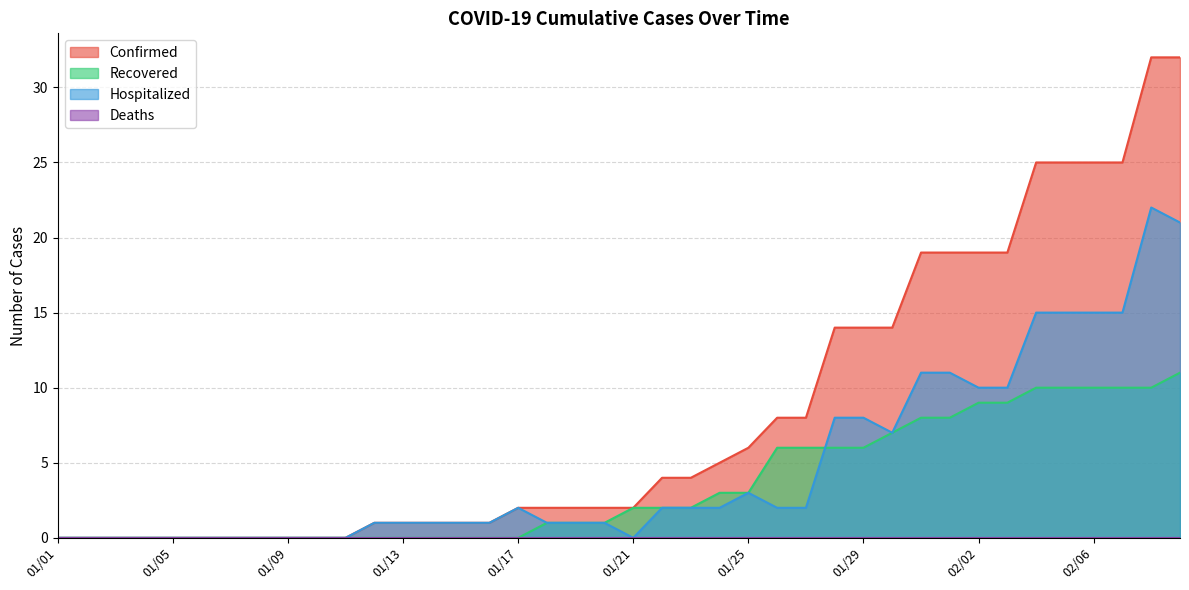

What is the value of the Hospitalized point at the 40th from the left?

21